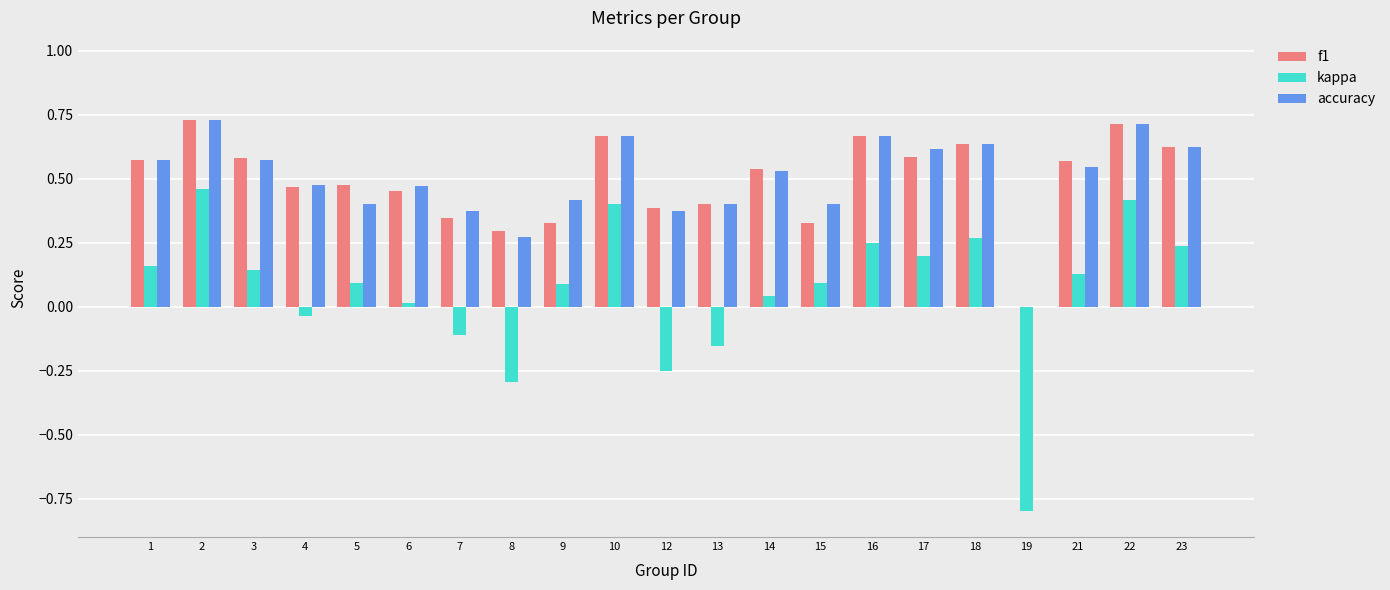

Are the bars horizontal?

No